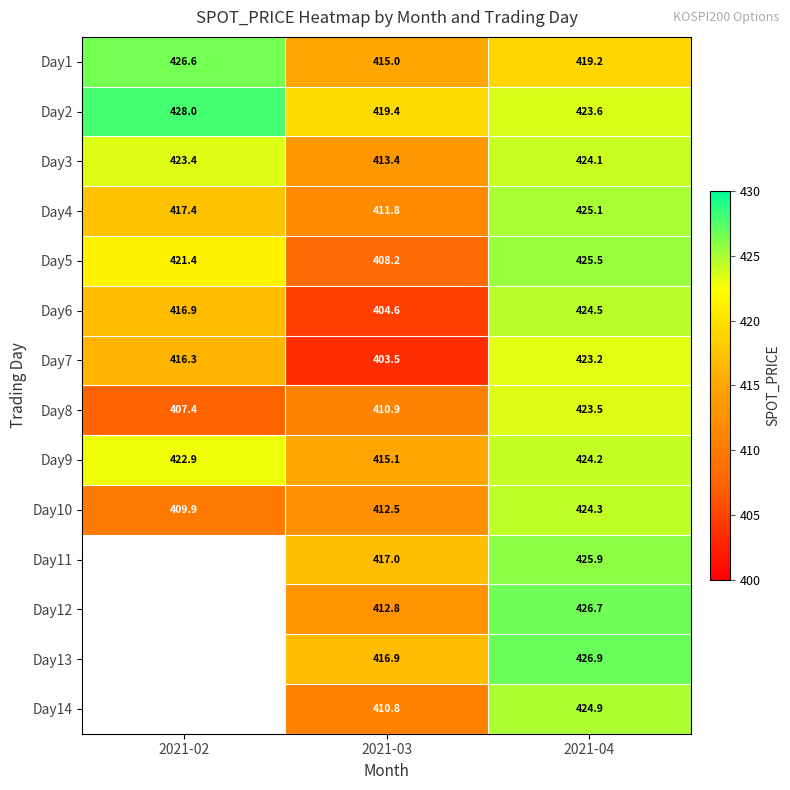

What is the difference between the Day2 values at 2021-02 and 2021-03?

8.6